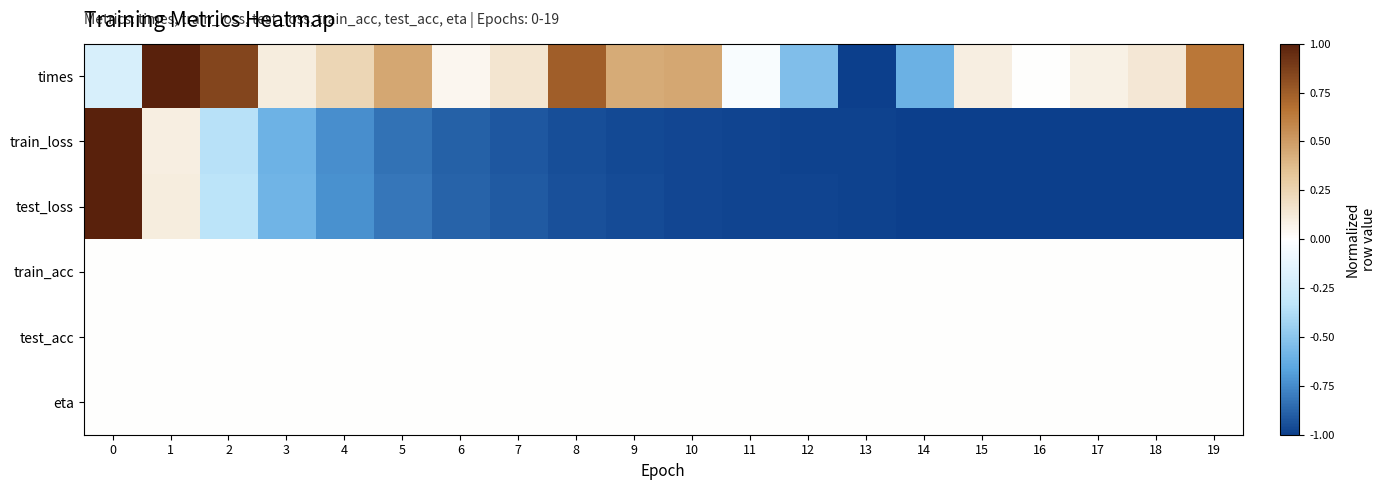

Rank the series by their maximum value, from lowest to highest.

train_acc, test_acc, eta, times, train_loss, test_loss